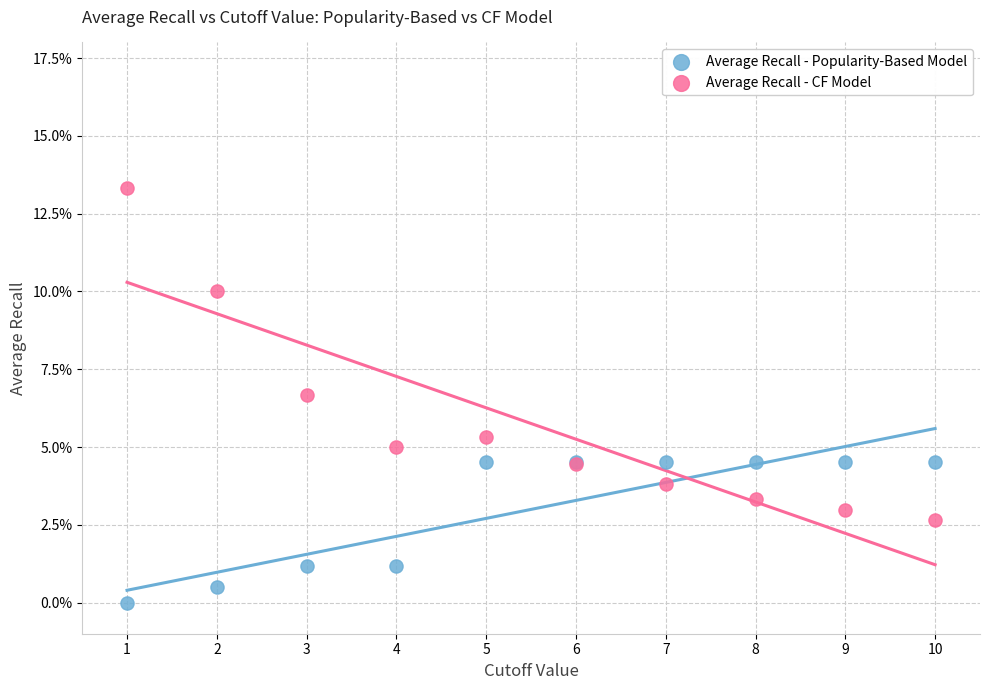

What are all the series names shown in the legend?

Average Recall - Popularity-Based Model, Average Recall - CF Model